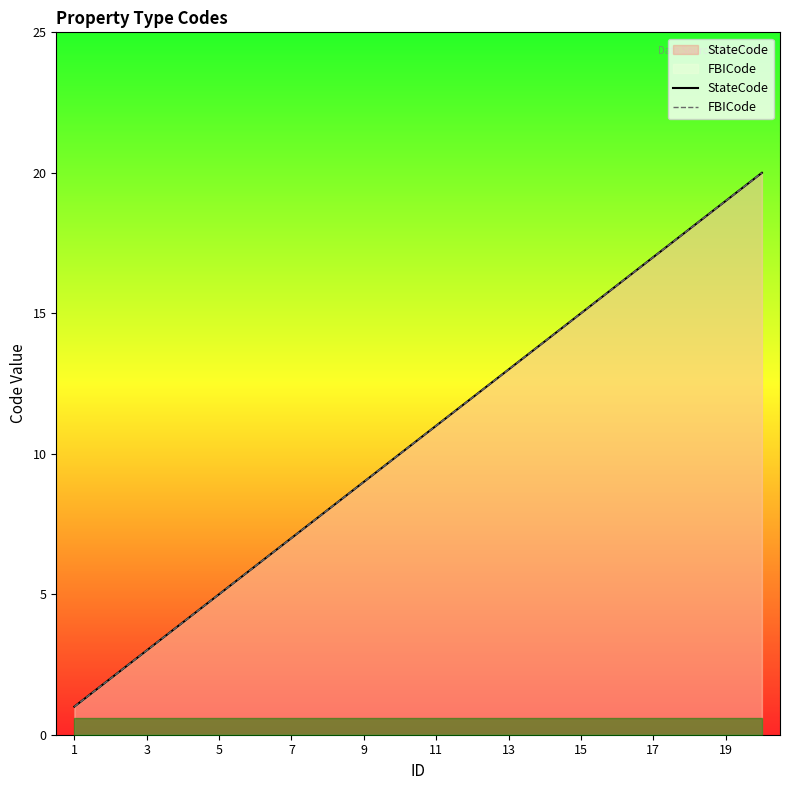

True or false: StateCode has more than 1 points higher than both neighbors.

False